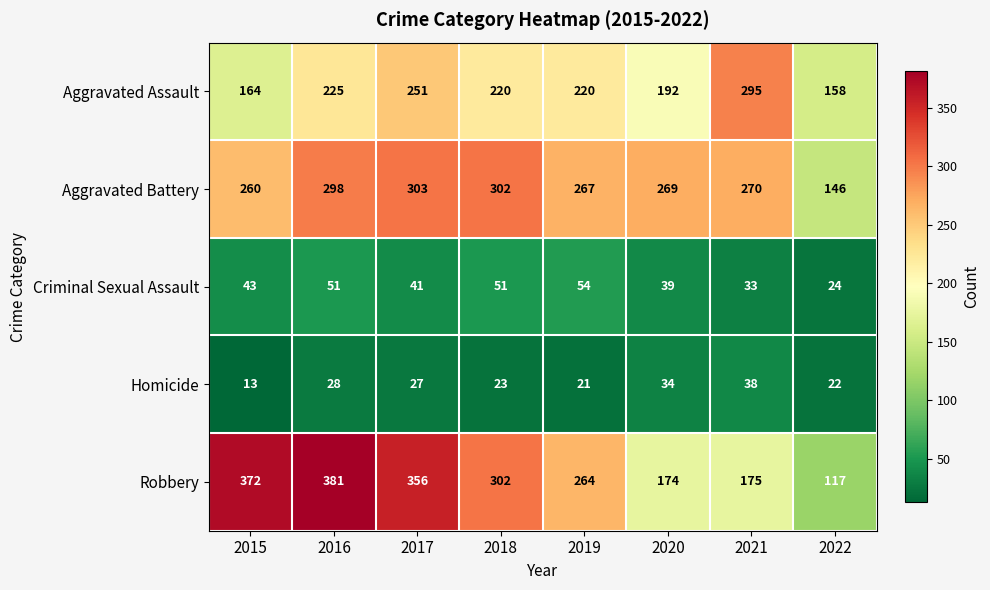

What is the minimum value for Homicide?

13